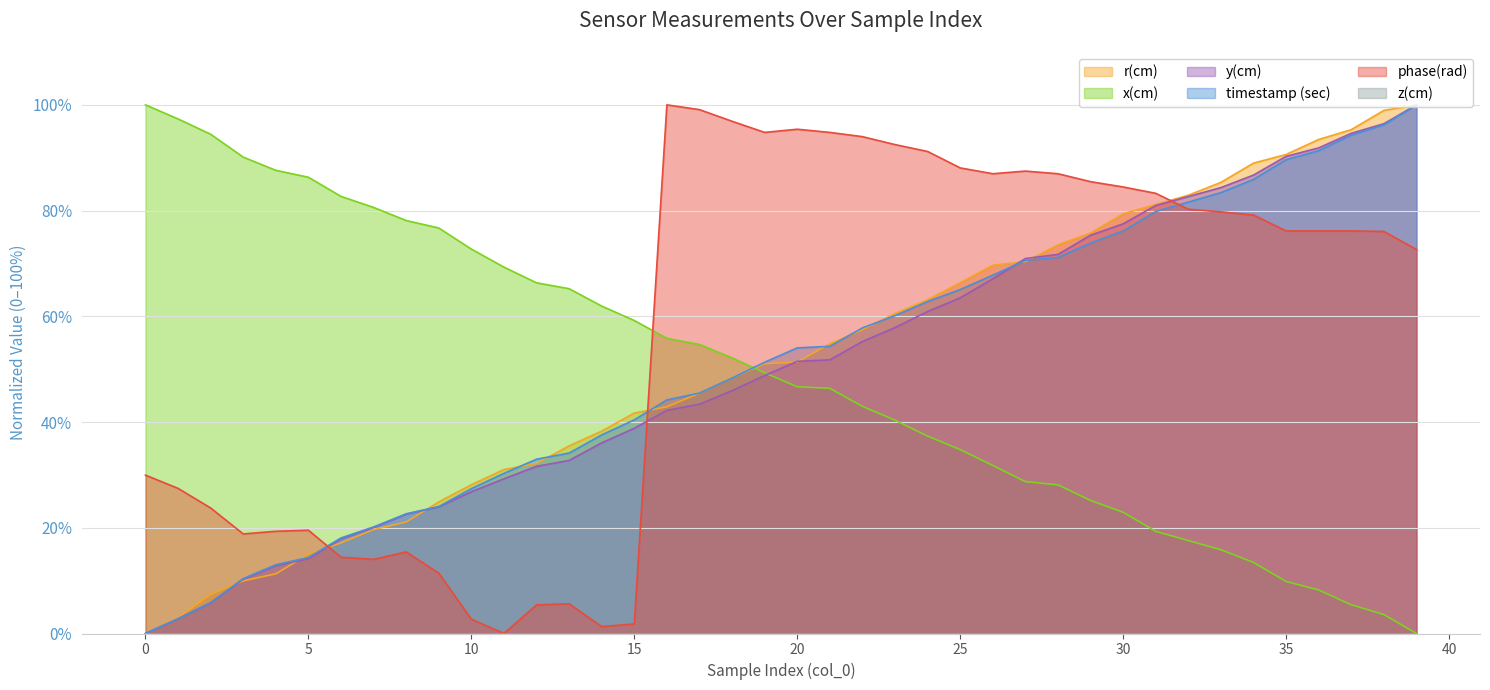

How many values in the phase(rad) series are below 76?

17